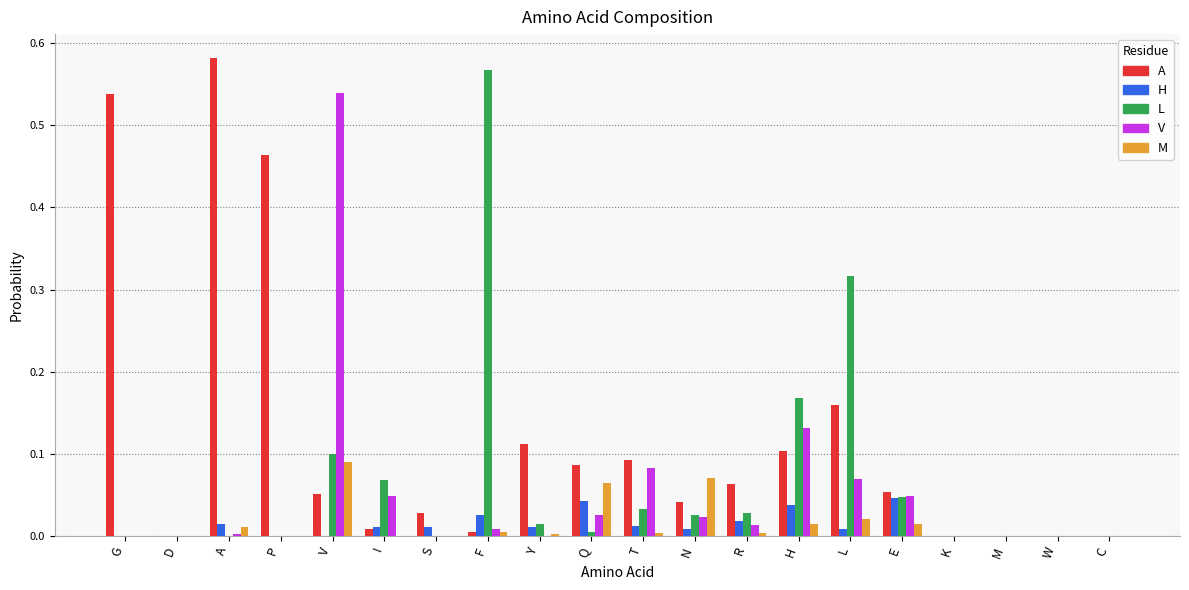

At which category is the sum across all series the highest?

V